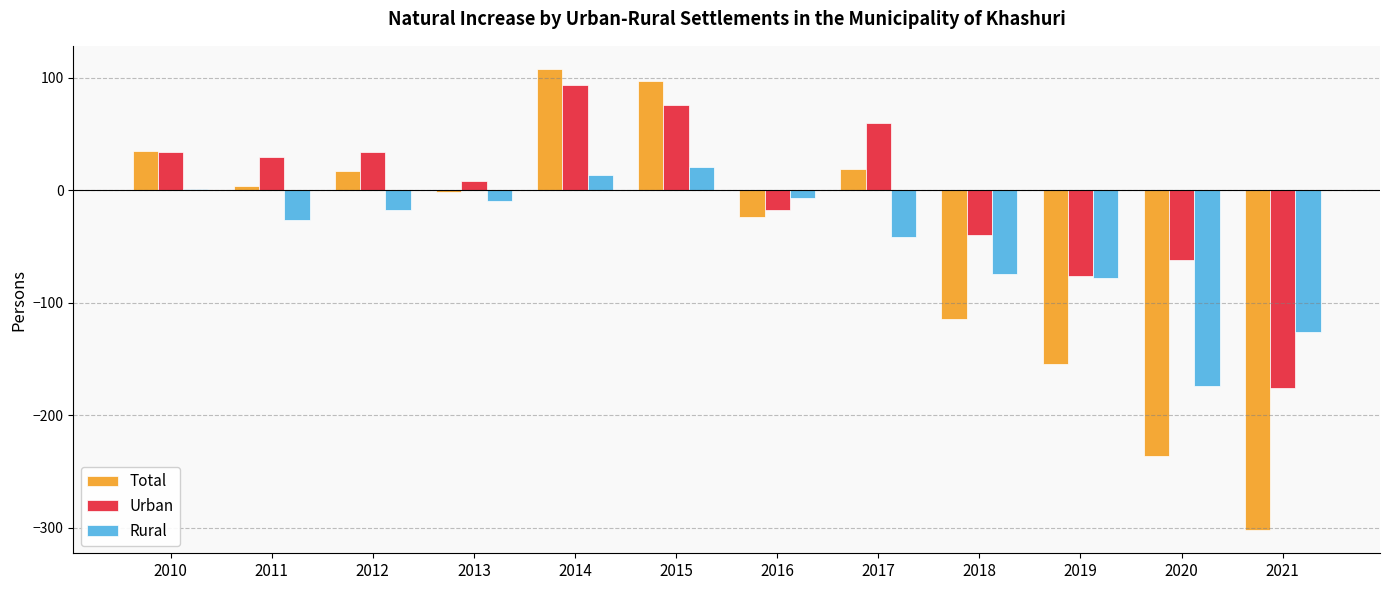

Reading left to right, what are all the values shown in this chart?

Total: 35	4	17	-1	108	97	-24	19	-114	-154	-236	-302
Urban: 34	30	34	8	94	76	-17	60	-40	-76	-62	-176
Rural: 1	-26	-17	-9	14	21	-7	-41	-74	-78	-174	-126